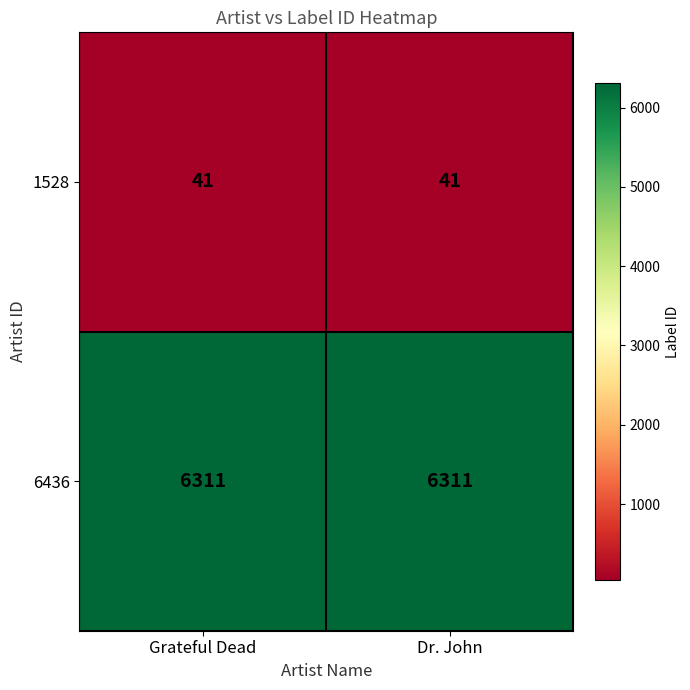

What is the smallest value displayed?

41